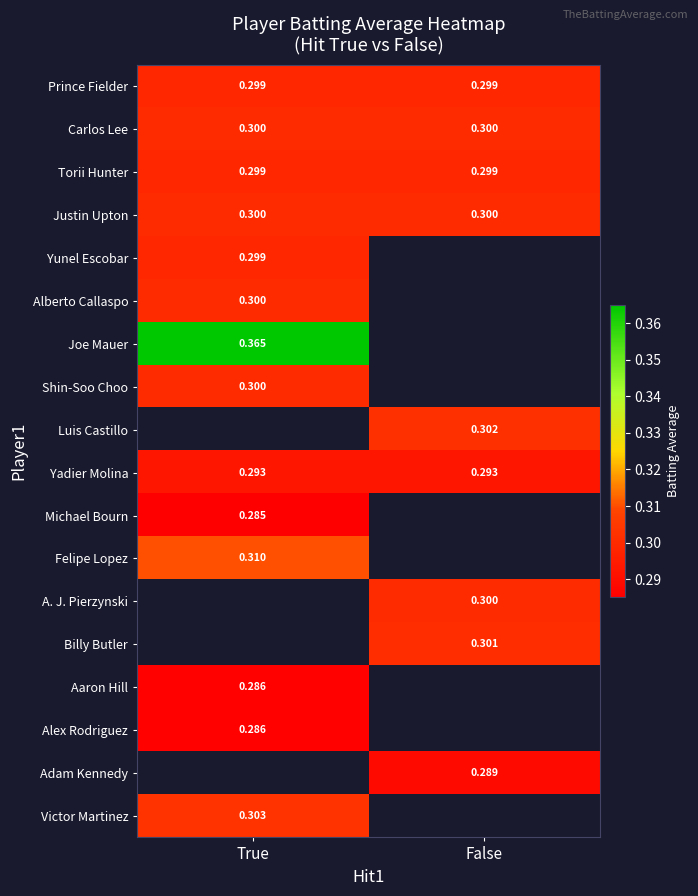

Is the value of Felipe Lopez at True greater than the value of Luis Castillo at False?

Yes